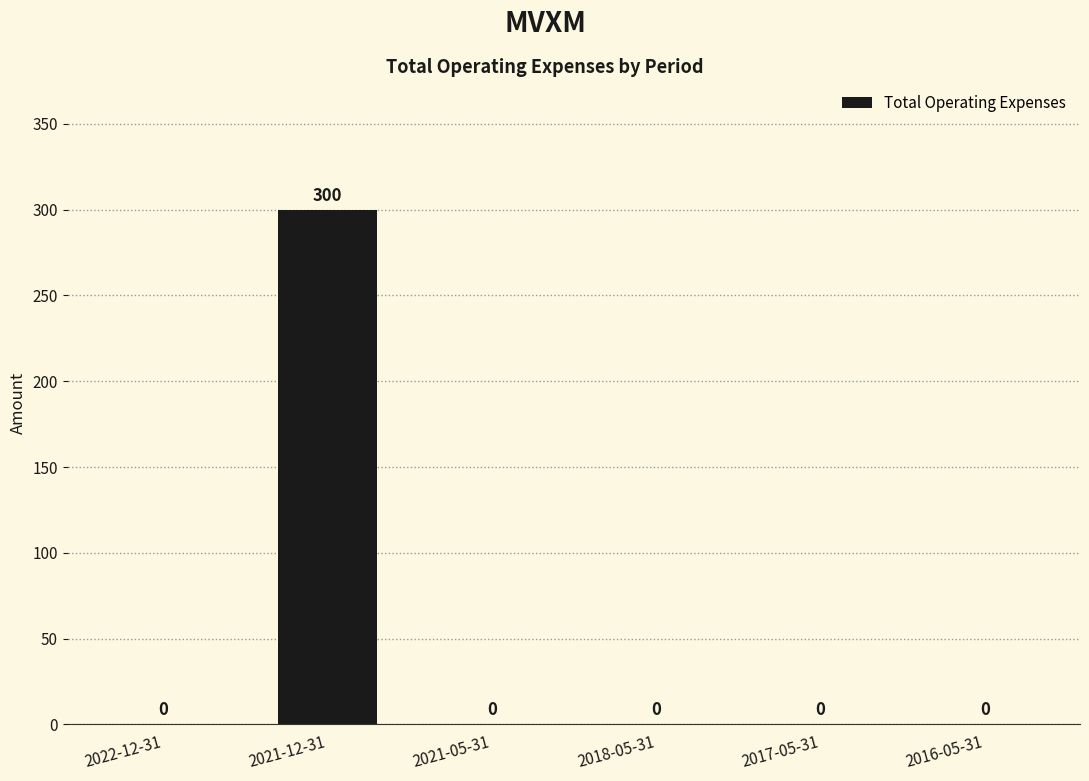

What is the maximum value shown in the chart?

300